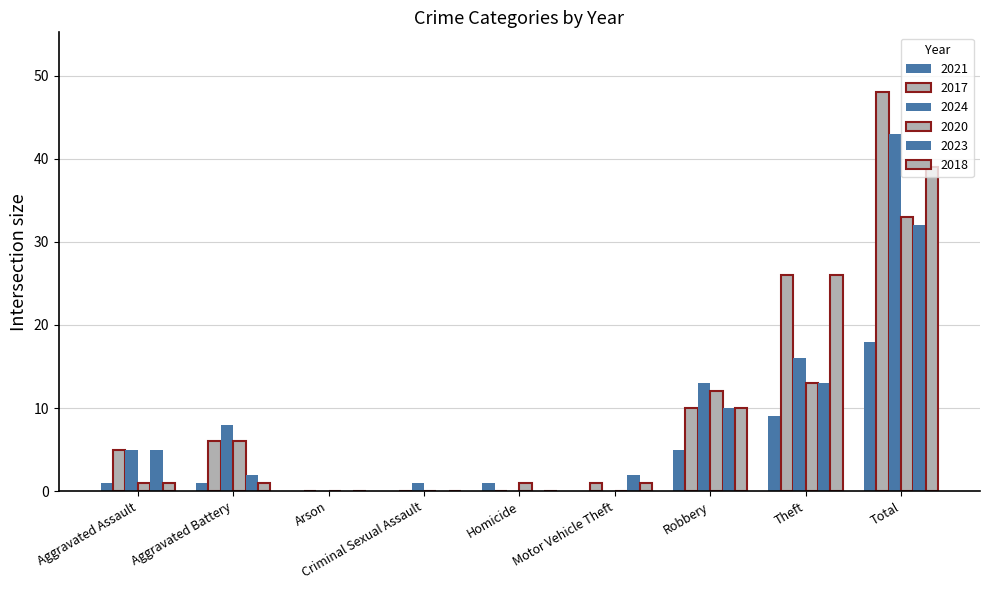

What is the total value across all series at Criminal Sexual Assault?

1